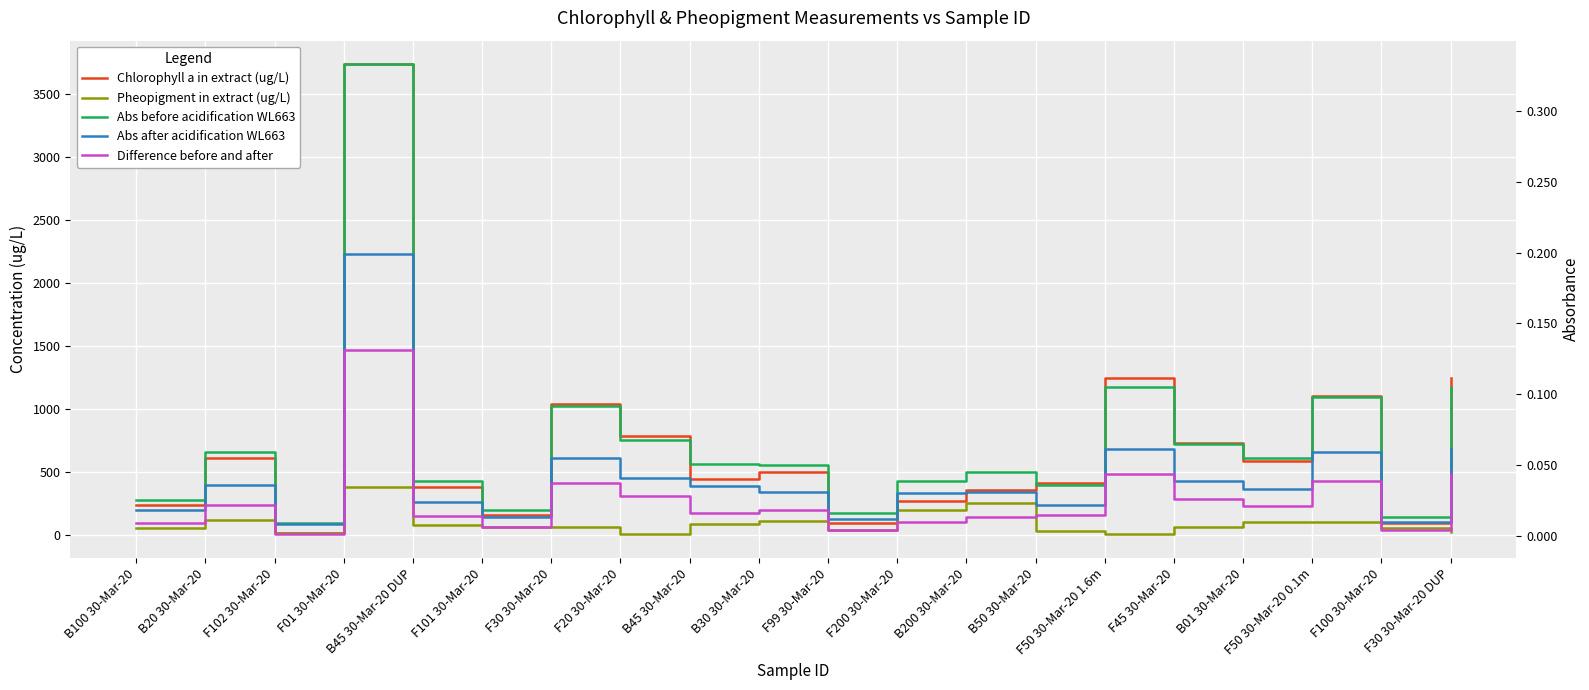

Which series has the largest total across all categories?

Chlorophyll a in extract (ug/L)